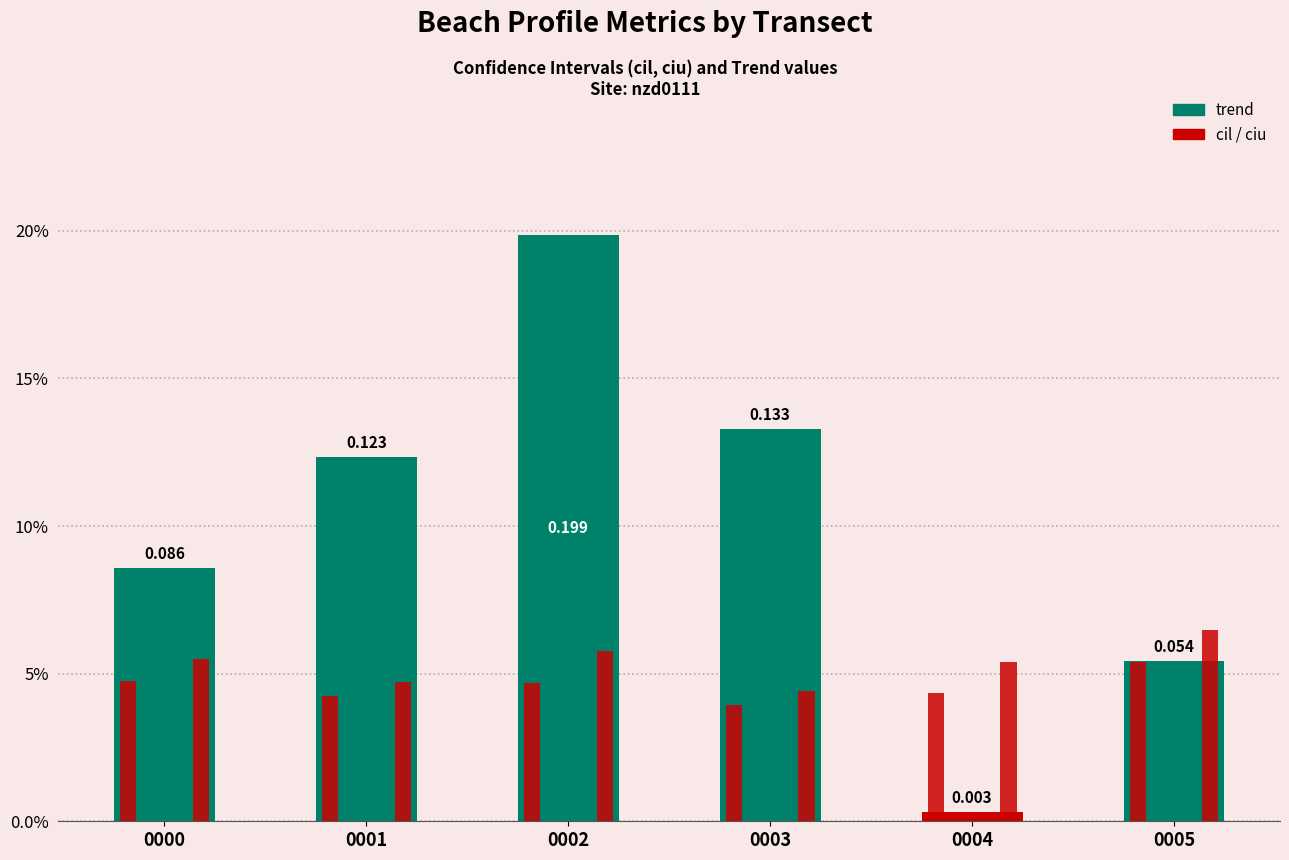

Are the bars grouped side by side (vs. stacked)?

Yes